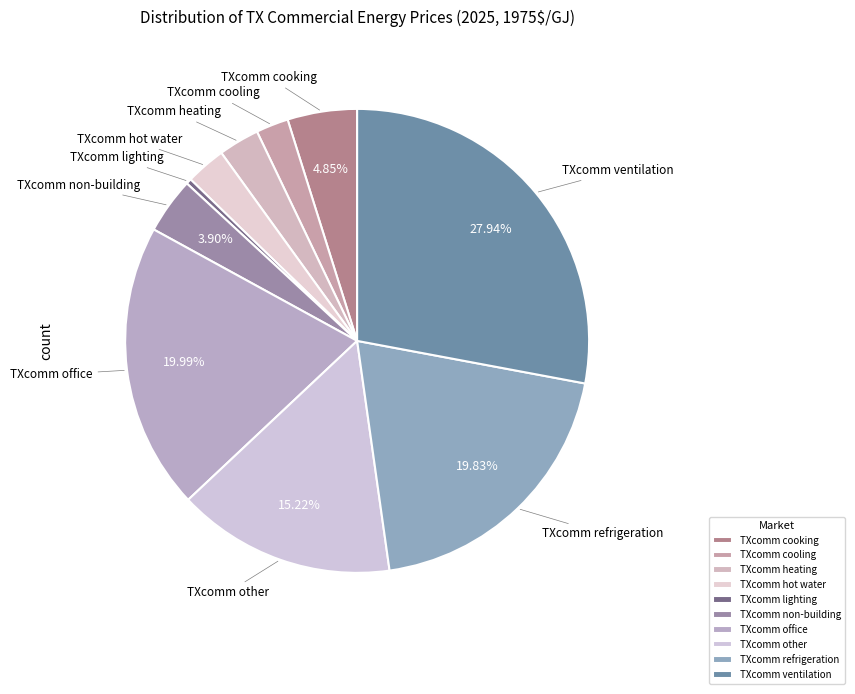

How many slices are in this pie chart?

10